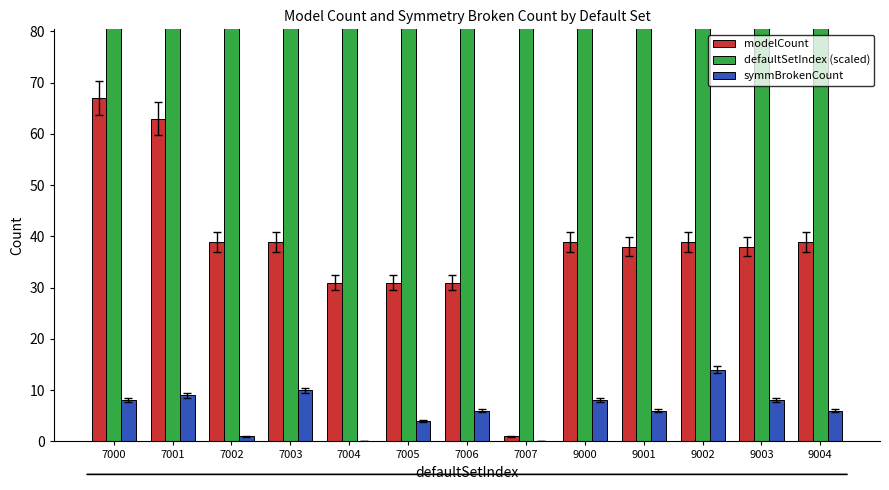

Is it true that defaultSetIndex (scaled) equals 7003 at 7003?

True